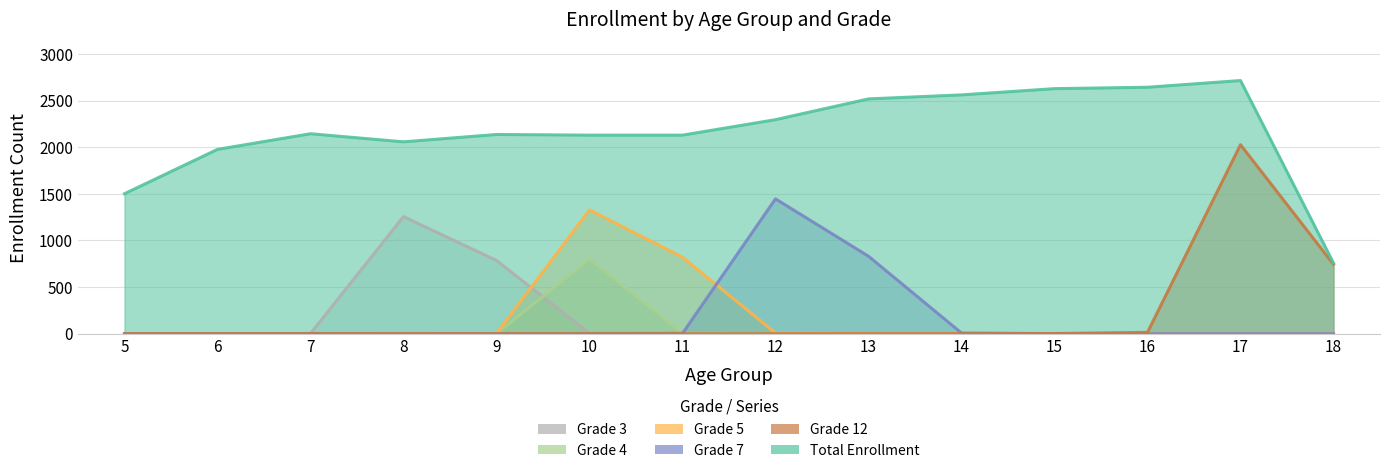

Rank the series at 7 from highest to lowest value.

Total Enrollment, Grade 3, Grade 12, Grade 7, Grade 4, Grade 5